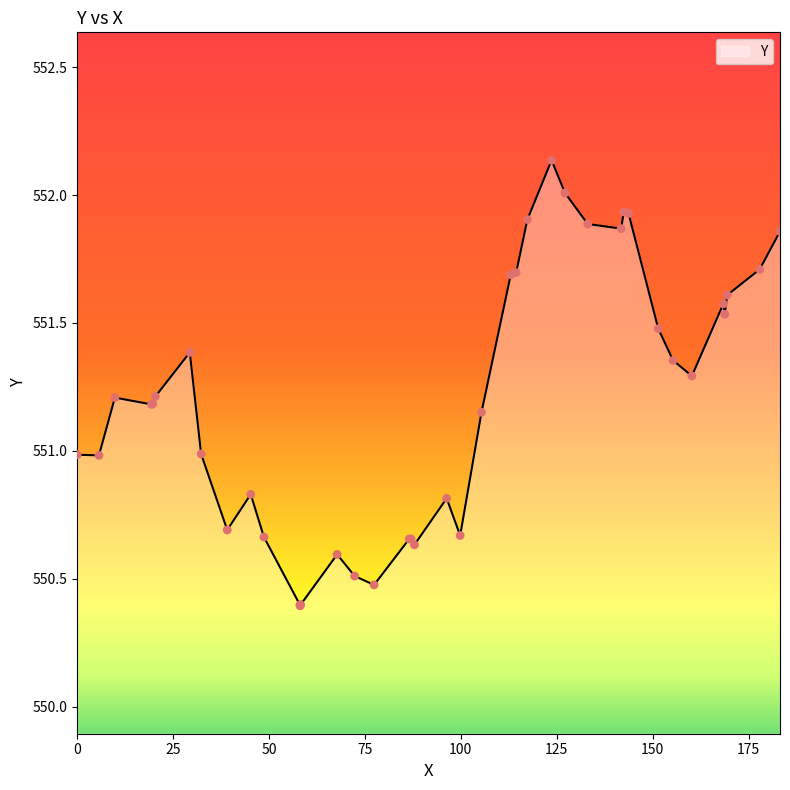

What is the difference between the maximum and minimum values?

1.7